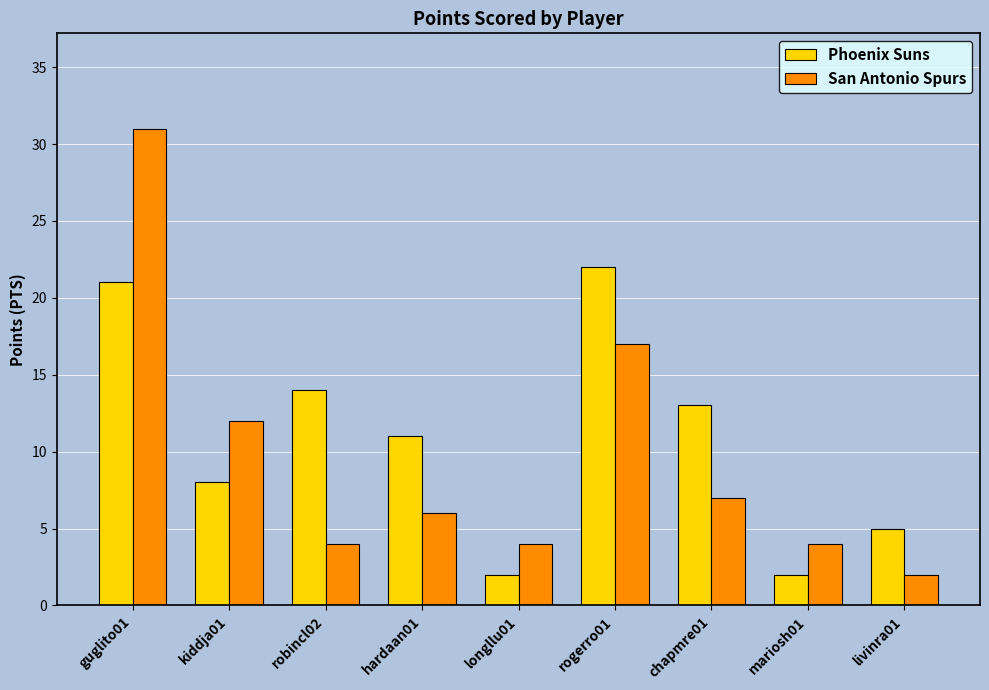

Which series has the largest range (max minus min)?

San Antonio Spurs